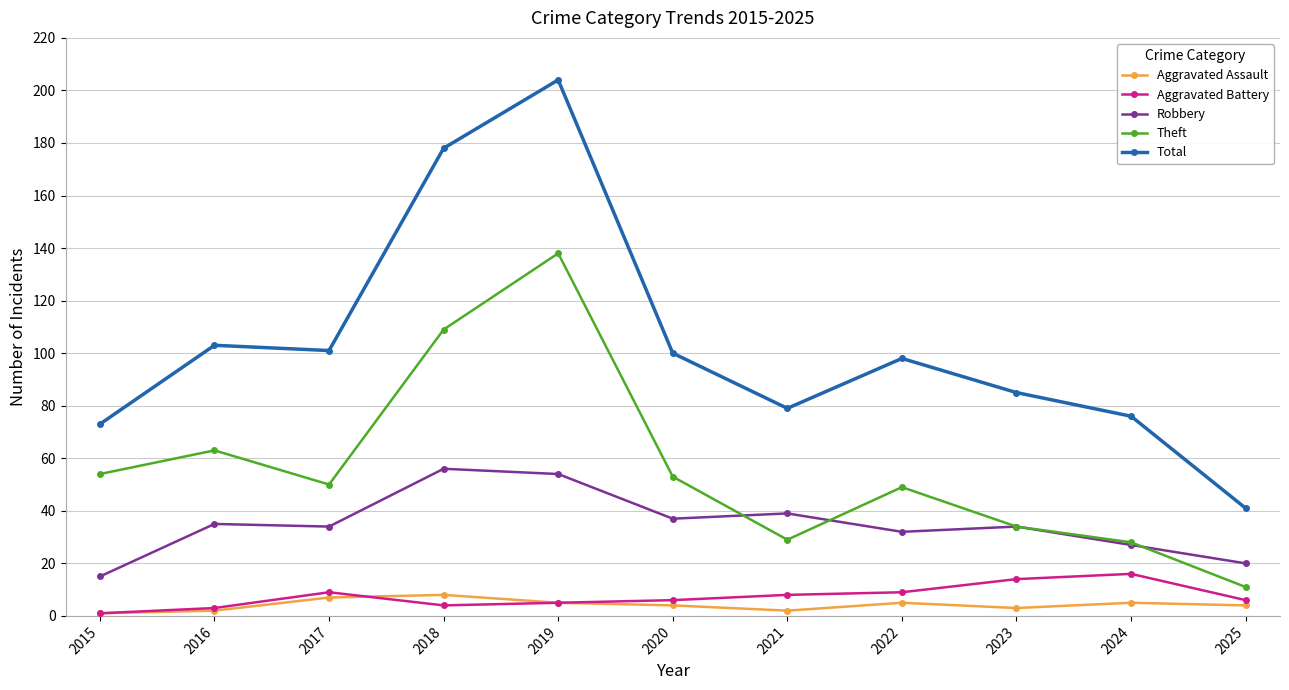

Is this an area chart (filled region under the line)?

No